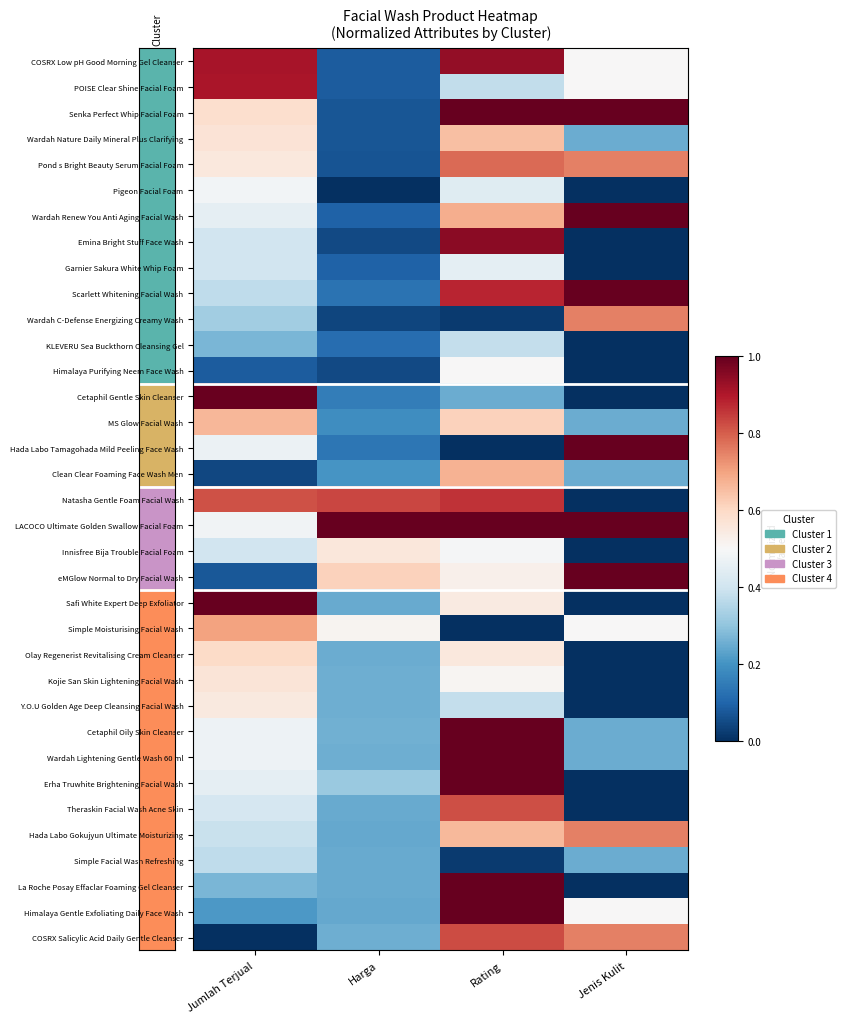

What is the total value across all series at Rating?

21.8